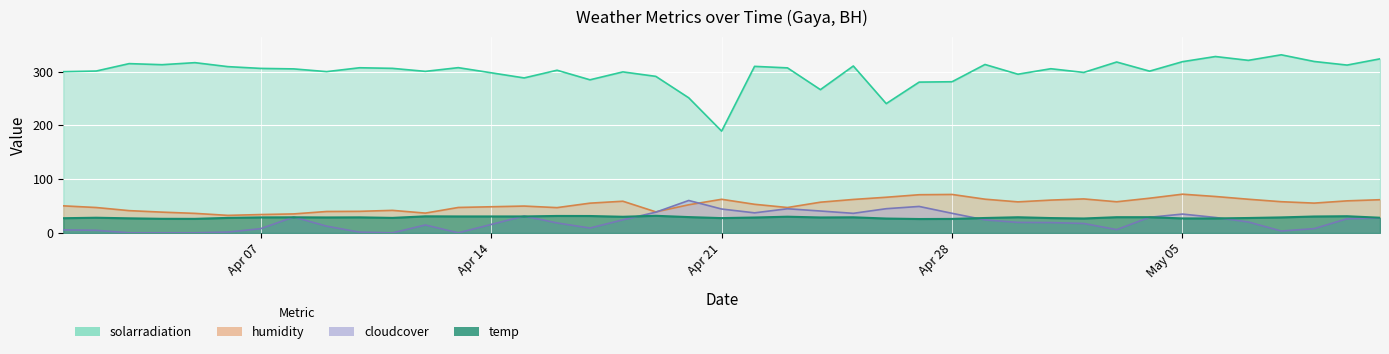

Reading right to left, extract all data points from this chart.

solarradiation: 323.7	312.1	318.8	331.2	320.9	328.0	318.4	300.8	317.8	298.4	305.3	295.1	313.2	281.1	280.4	240.4	310.4	266.4	306.9	309.7	189.2	251.2	291.1	299.4	284.7	302.5	288.2	307.3	300.4	306.0	307.1	299.9	305.0	305.9	309.2	316.6	312.8	314.8	301.0	299.8
humidity: 61.6	59.5	55.3	57.9	62.5	67.6	71.9	64.4	57.8	63.1	60.9	57.6	62.6	71.4	70.9	66.2	62.1	57.0	47.1	53.1	62.4	52.2	39.0	58.8	55.2	46.9	49.8	47.2	36.7	41.8	40.0	39.7	35.2	34.0	32.5	36.2	38.5	41.3	47.1	50.2
cloudcover: 27.6	26.2	7.8	3.4	20.2	28.6	34.9	28.9	6.0	17.4	19.1	19.4	24.1	36.3	49.1	44.9	36.3	40.6	44.8	37.2	44.3	60.2	38.4	24.2	8.9	18.4	31.2	0.0	14.6	0.0	1.3	12.4	29.4	7.8	1.4	0.0	0.0	0.0	4.7	5.5
temp: 28.1	30.9	30.4	28.7	27.6	26.8	26.8	29.1	29.1	26.7	27.5	29.0	27.6	25.9	25.7	26.6	28.9	28.6	30.0	28.5	27.4	29.3	31.7	29.9	31.3	31.4	30.5	30.5	30.7	27.8	28.8	28.6	28.9	28.7	27.8	26.0	26.1	27.0	28.1	27.2